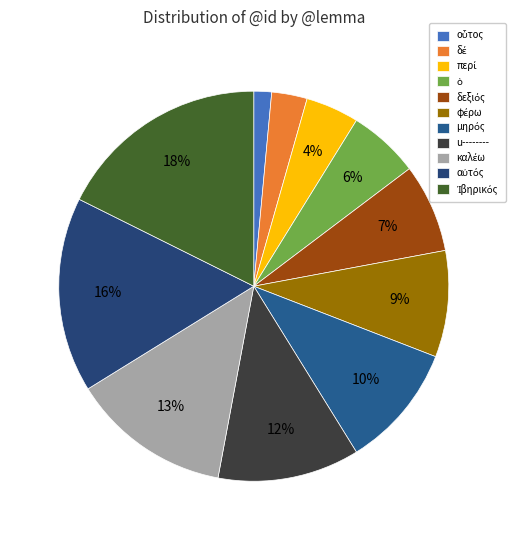

To the nearest percent, what portion does Ἰβηρικός represent?

18%